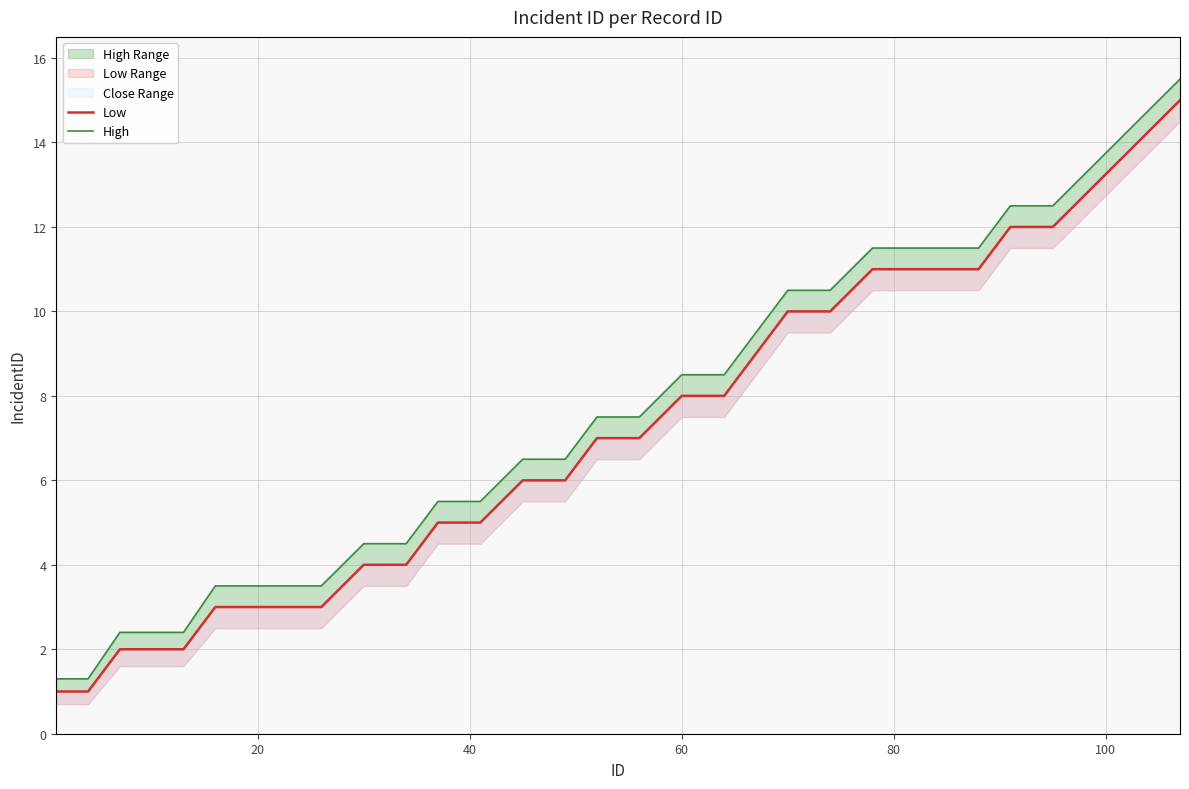

Reading right to left, transcribe all the data shown in this chart.

Low: 15.0	14.0	13.0	12.0	12.0	11.0	11.0	11.0	11.0	10.0	10.0	9.0	8.0	8.0	7.0	7.0	6.0	6.0	5.0	5.0	4.0	4.0	3.0	3.0	3.0	3.0	2.0	2.0	2.0	1.0	1.0
High: 15.5	14.5	13.5	12.5	12.5	11.5	11.5	11.5	11.5	10.5	10.5	9.5	8.5	8.5	7.5	7.5	6.5	6.5	5.5	5.5	4.5	4.5	3.5	3.5	3.5	3.5	2.4	2.4	2.4	1.3	1.3